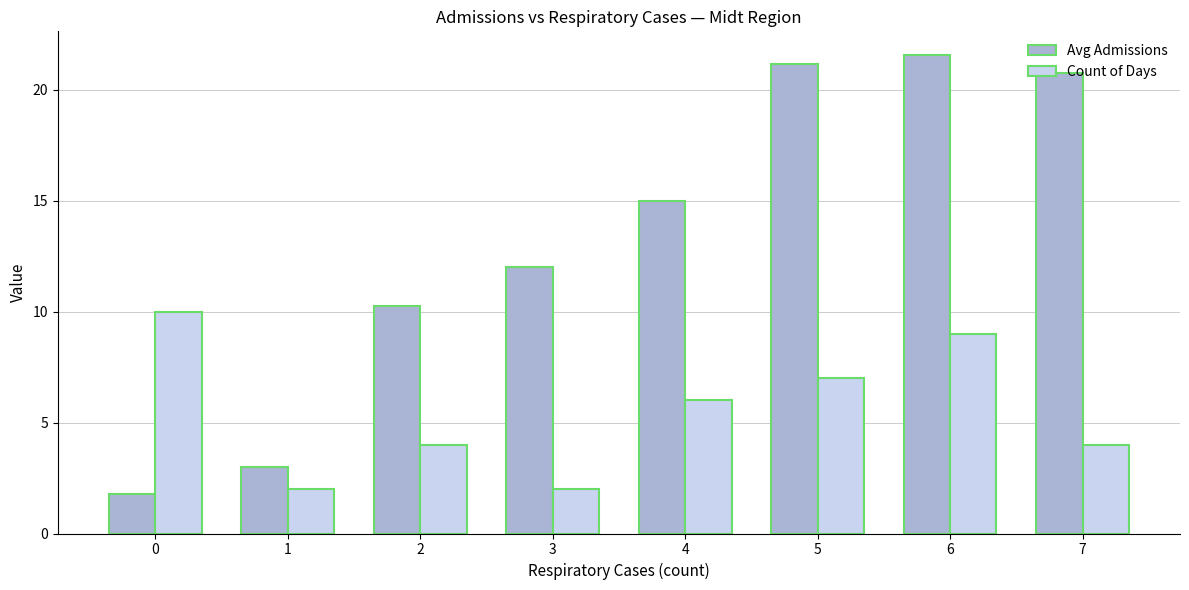

What is the sum of the Count of Days values at 3 and 2?

6.0